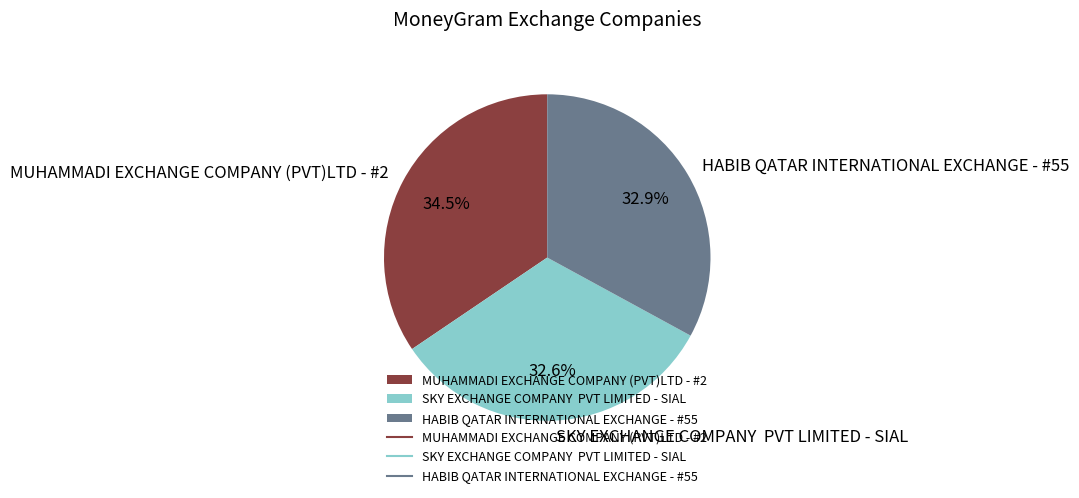

What is the ratio of the value at SKY EXCHANGE COMPANY PVT LIMITED - SIAL to the value at HABIB QATAR INTERNATIONAL EXCHANGE - #55?

1.0